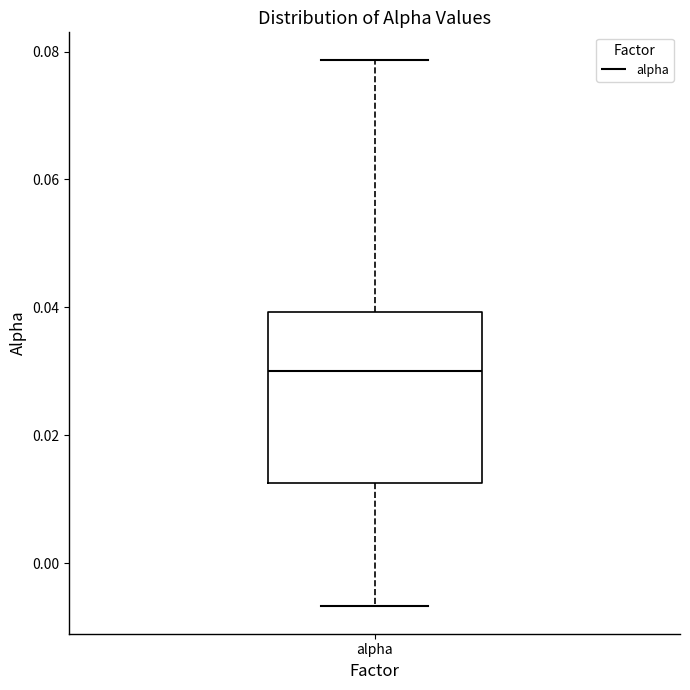

Read this box plot against the y-axis: the position of the median line, the range covered by the box, and the ends of both whiskers. The values are not printed on the chart, so give them approximately, as read against the axis.

median 0.030, box 0.012 to 0.040, whiskers -0.006 to 0.078